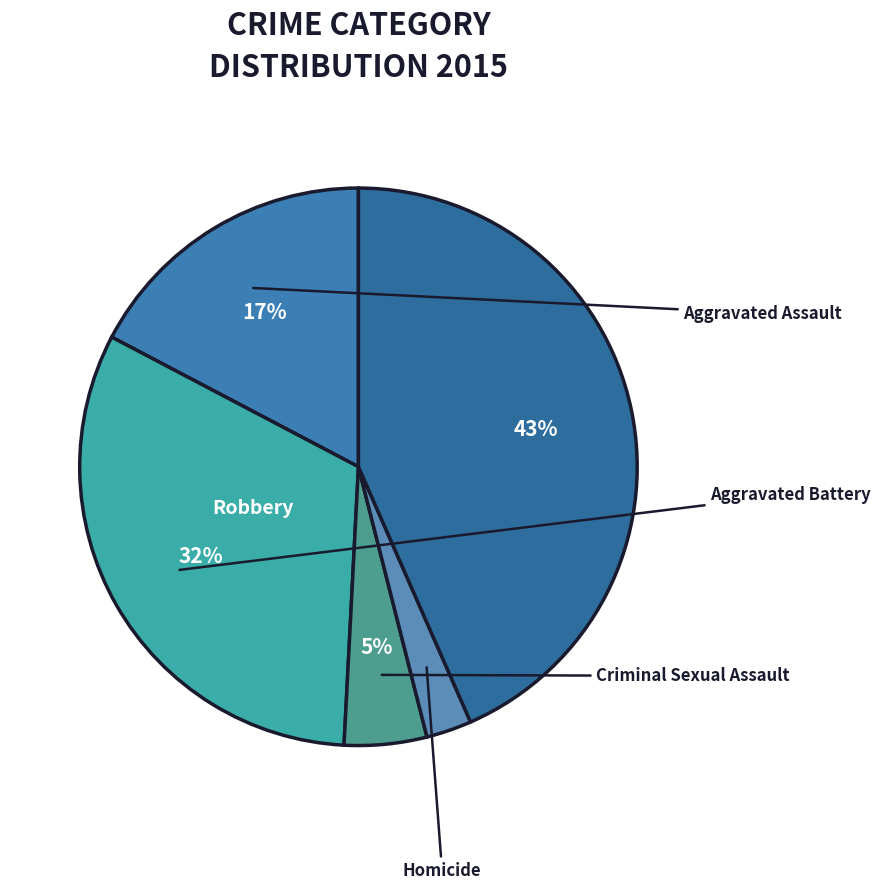

How many slices are in this pie chart?

5